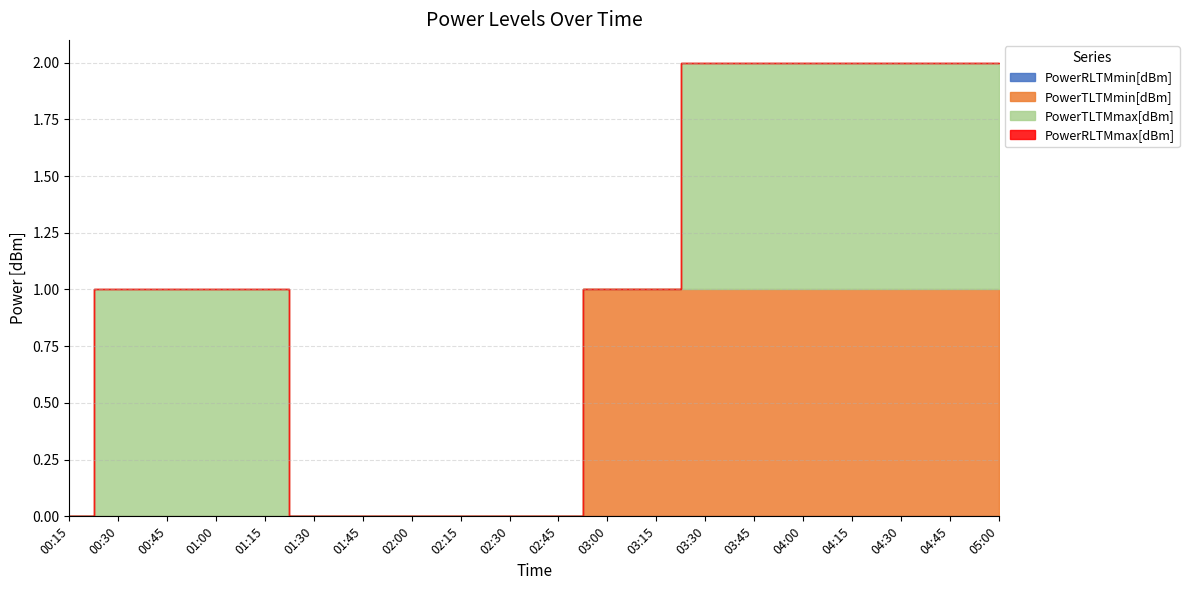

Which series has the widest spread of values?

PowerTLTMmin[dBm]